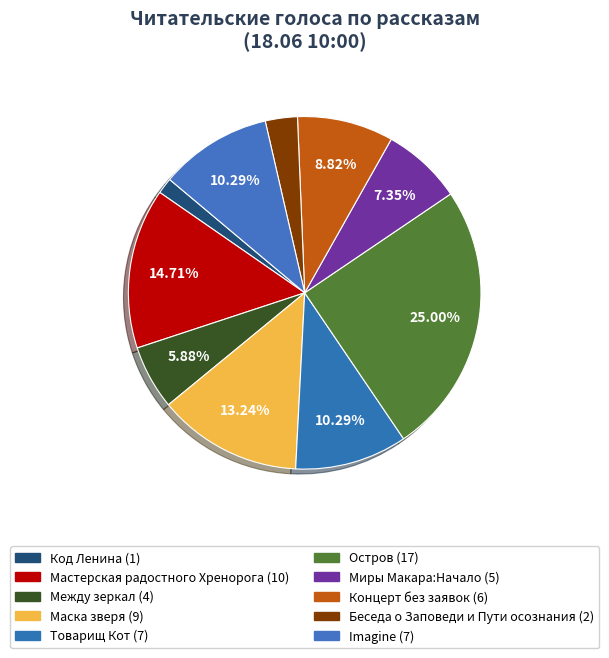

To the nearest percent, what portion does Товарищ Кот represent?

10%